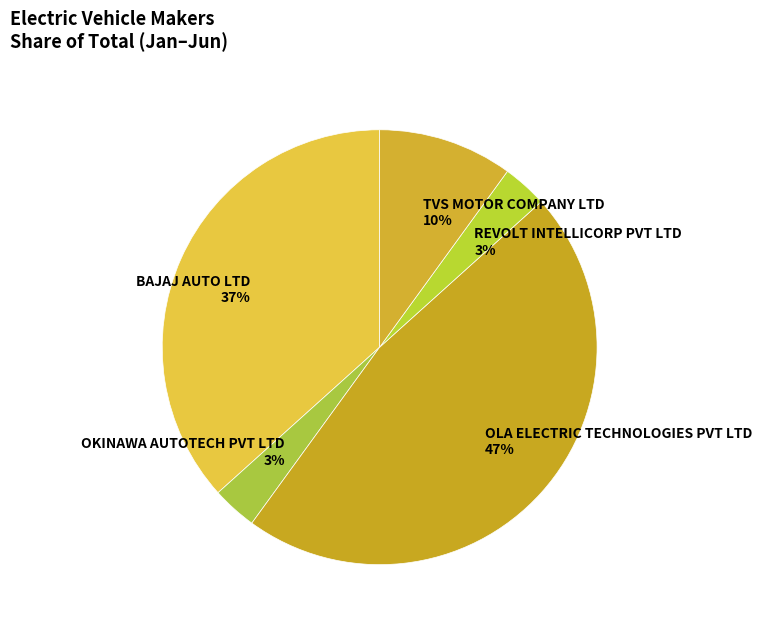

Count the number of slices in the pie.

5